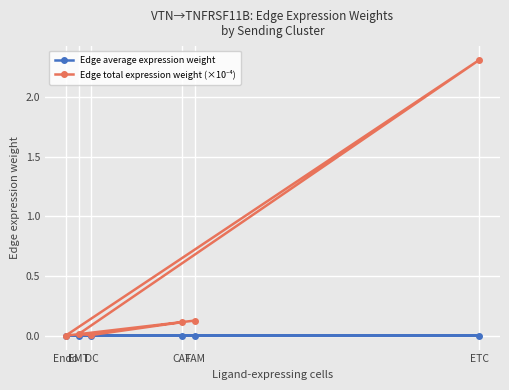

How many lines are shown in the chart?

2